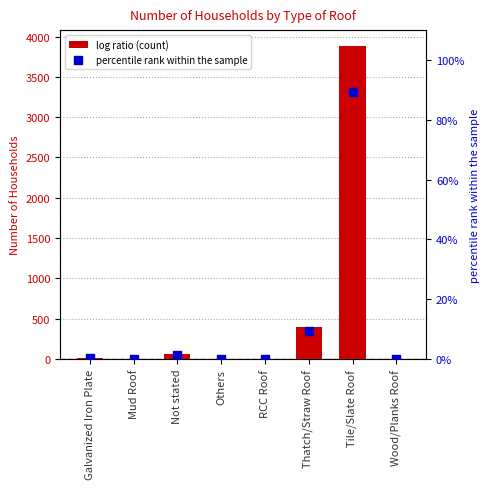

Which series has the largest total across all categories?

Number of Households